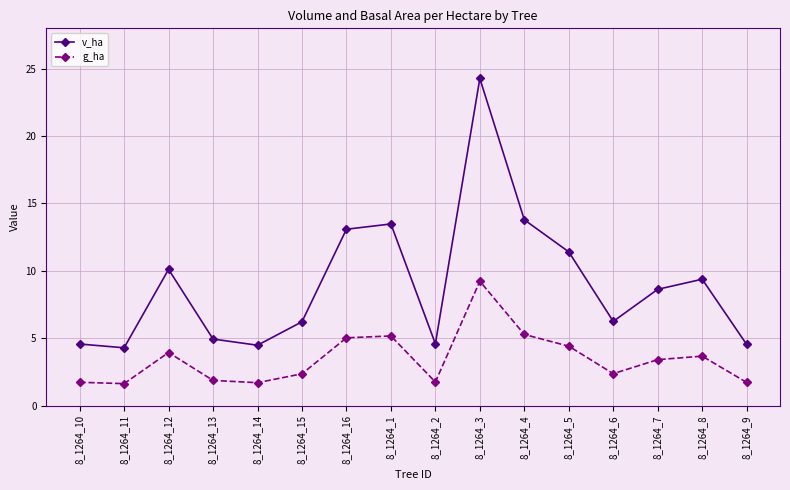

True or false: g_ha and v_ha intersect in this chart.

False